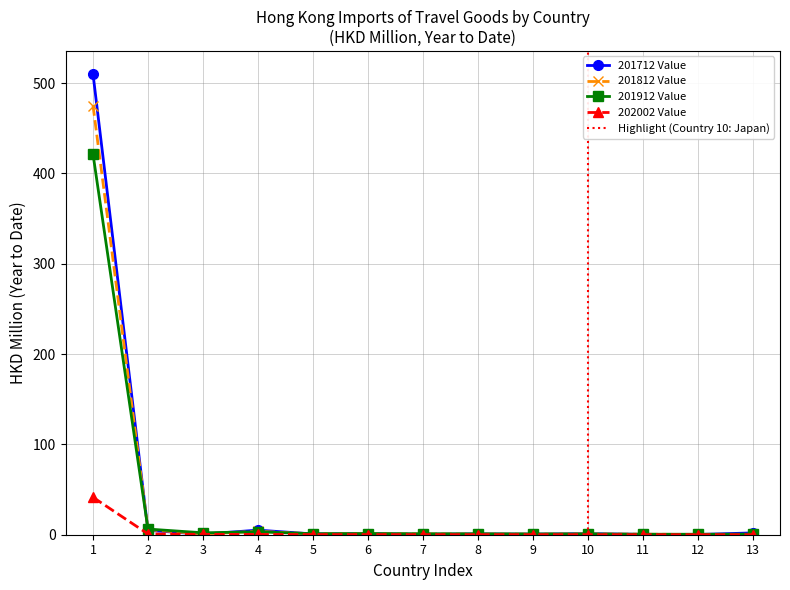

What is the difference between the maximum and minimum values in the 201912 Value series?

420.9